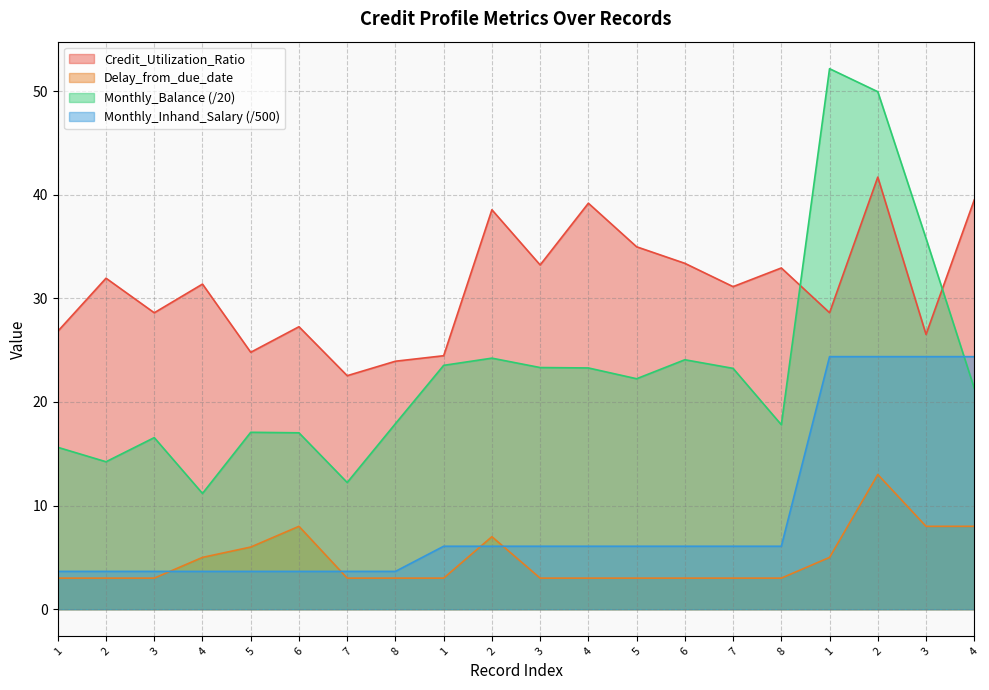

At which category does Monthly_Balance reach its first local valley?

2